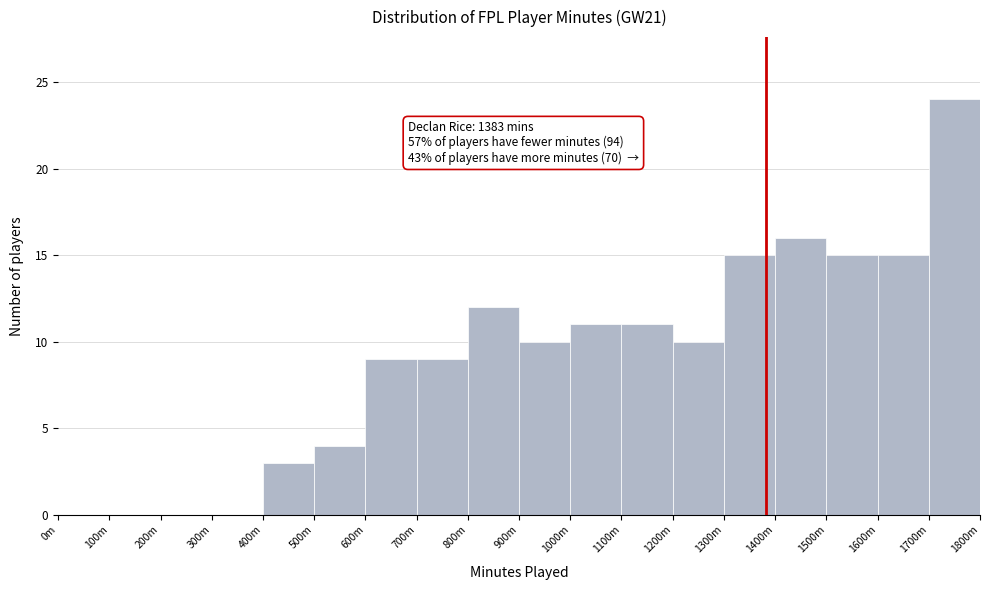

Reading left to right, extract all data points from this chart.

0m=0	100m=0	200m=0	300m=0	400m=3	500m=4	600m=9	700m=9	800m=12	900m=10	1000m=11	1100m=11	1200m=10	1300m=15	1400m=16	1500m=15	1600m=15	1700m=24